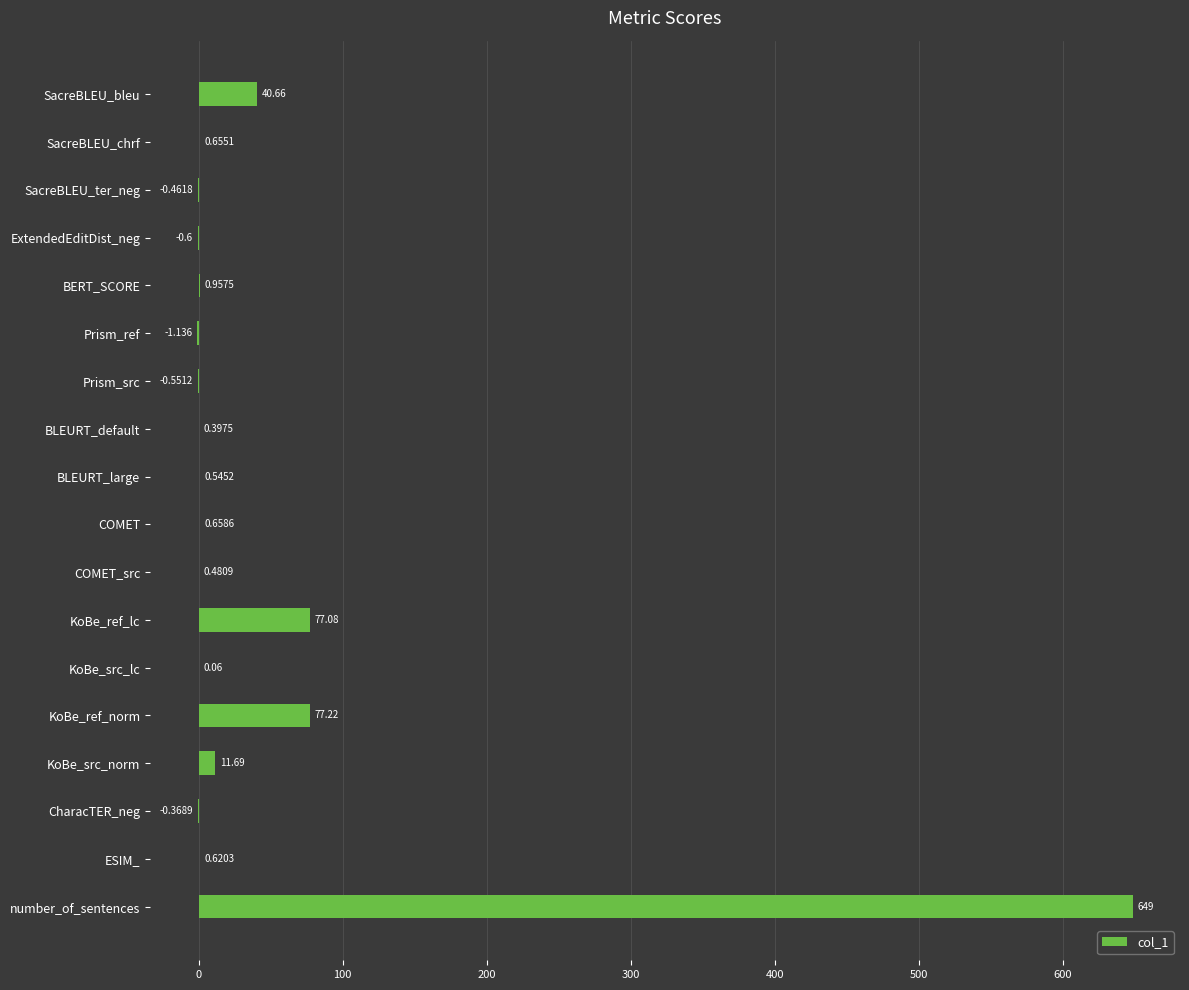

At which label is the value closest to 323?

KoBe_ref_norm